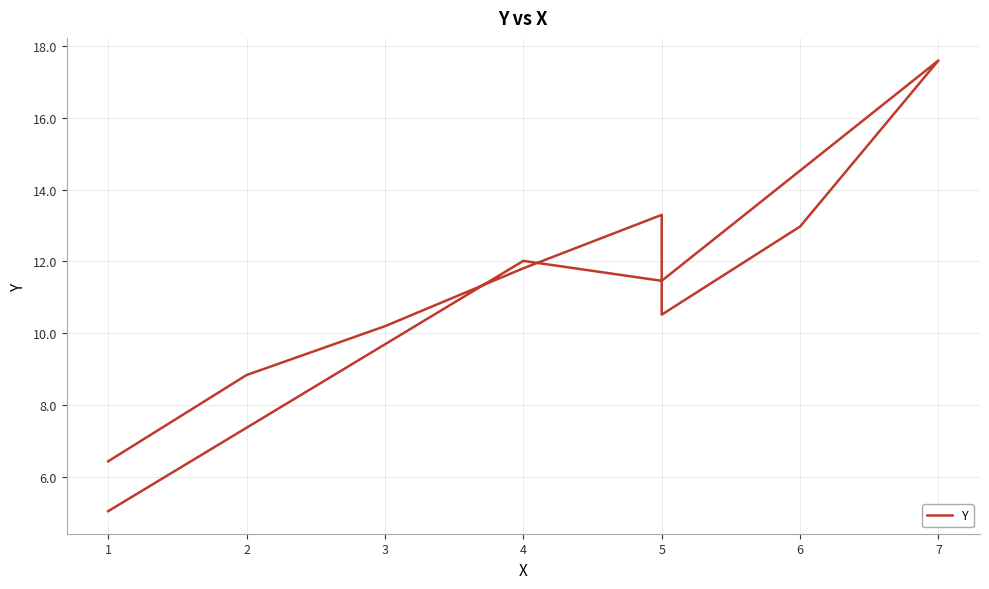

Is it true that the value at 4 is 21.2?

False